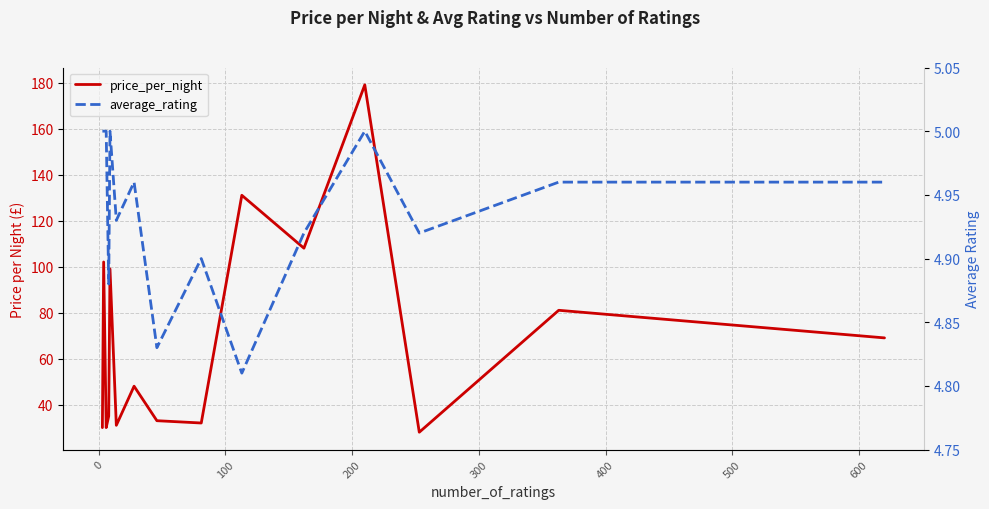

Rank the series by their average value, from lowest to highest.

average_rating, price_per_night